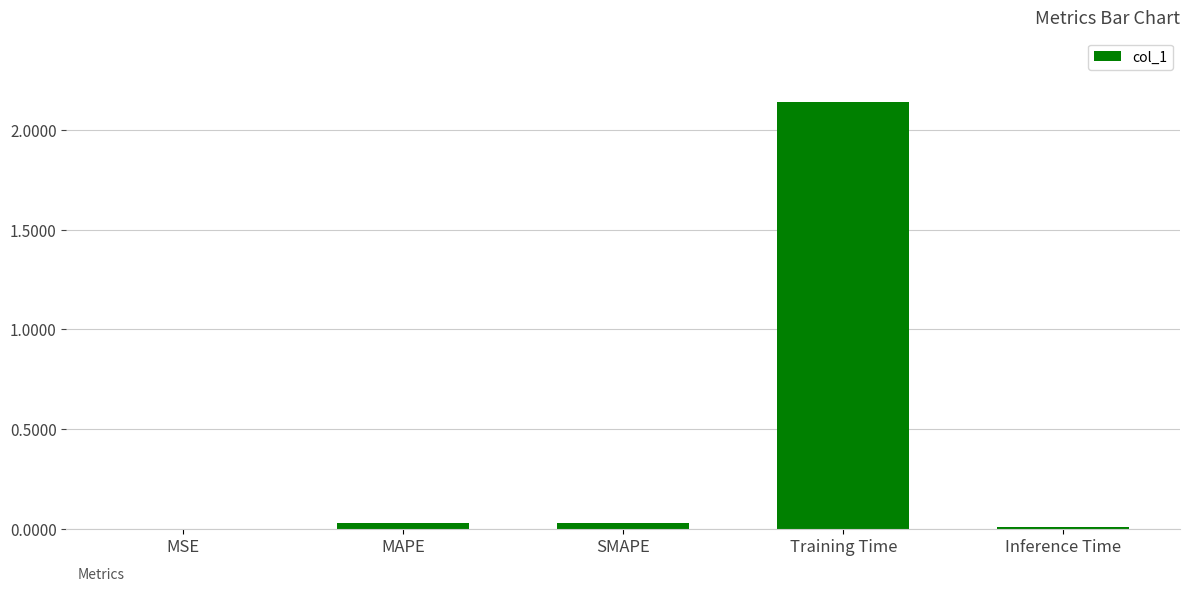

What is the sum of all values?

2.2